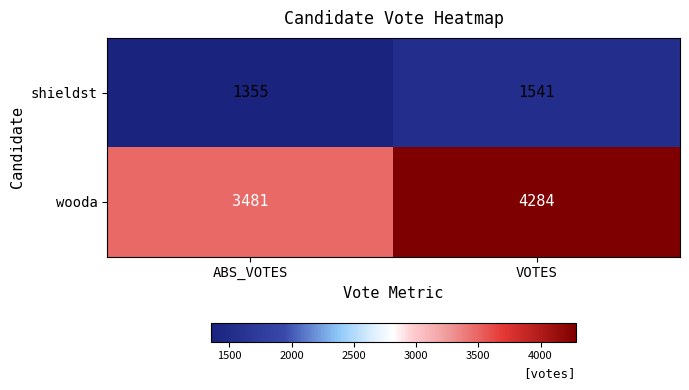

Reading left to right, what are all the values shown in this chart?

shieldst: ABS_VOTES=1355	VOTES=1541
wooda: ABS_VOTES=3481	VOTES=4284